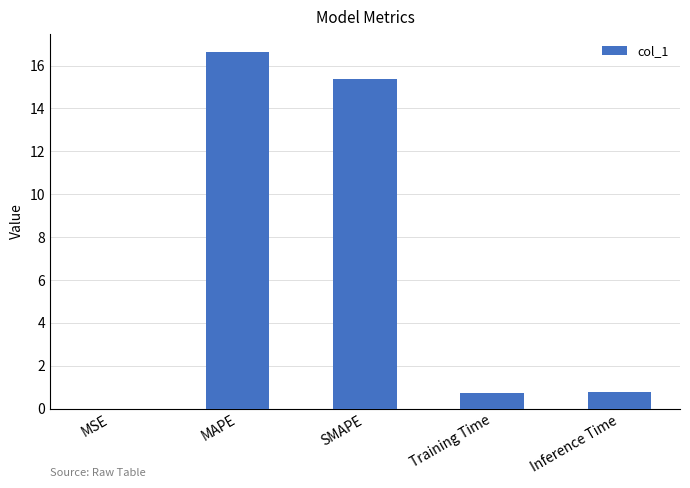

The value at SMAPE is 8.3. True or false?

False